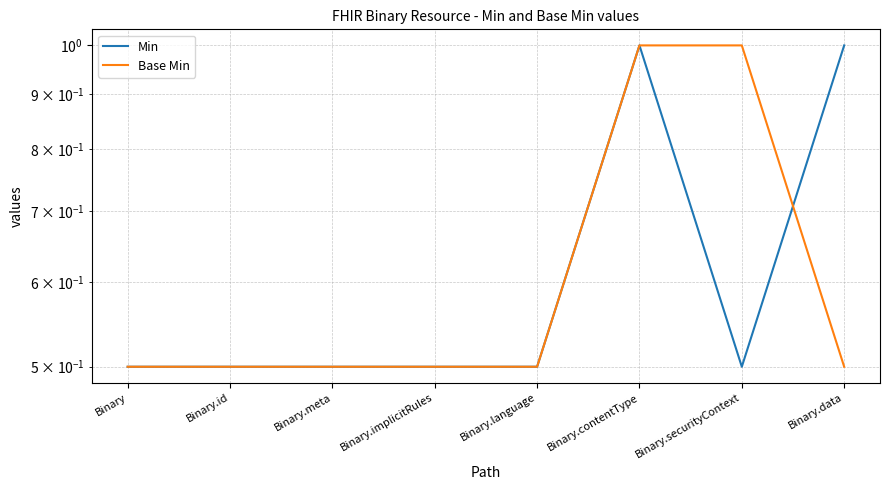

Which series has the widest spread of values?

Min